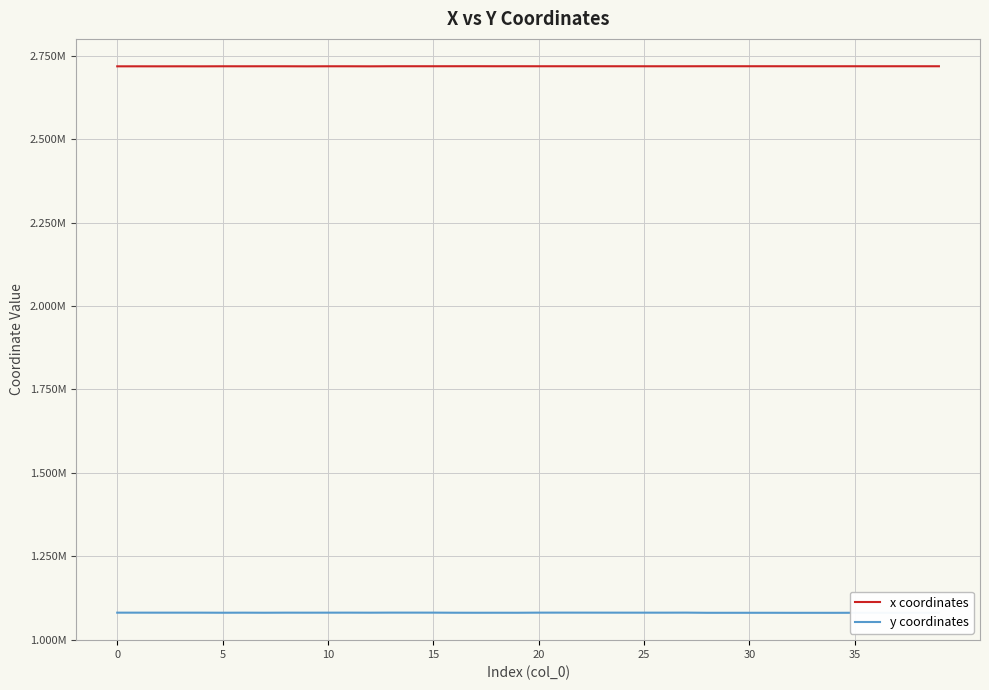

The x coordinates series shows 2719313.0 at 11. True or false?

True